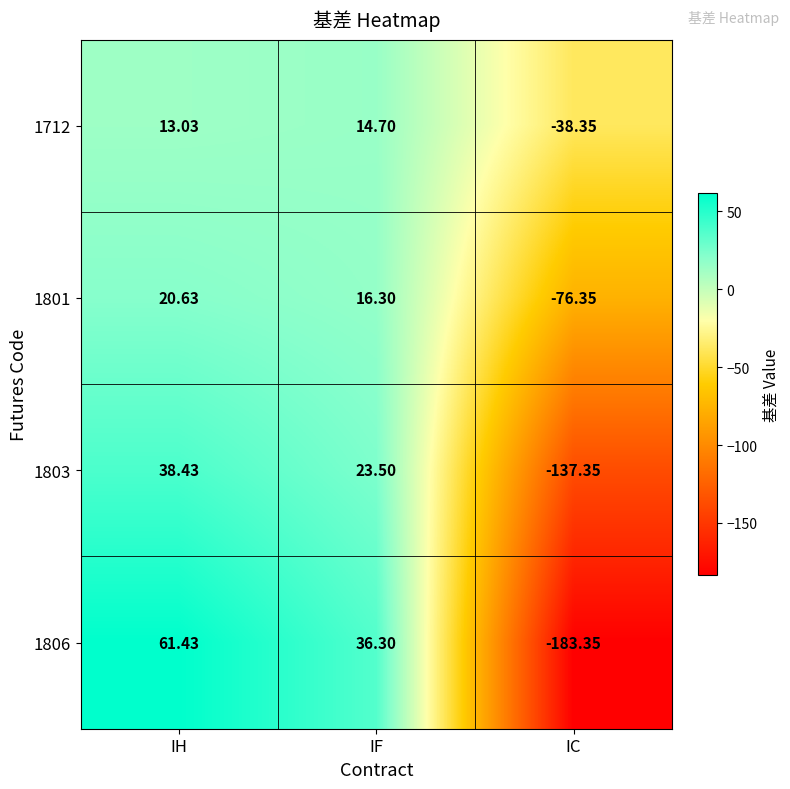

Which series changed the most between IH and IF?

1806